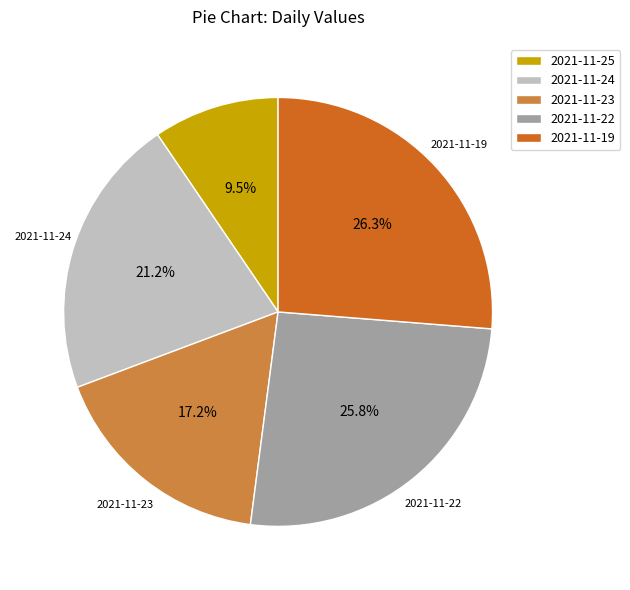

To the nearest percent, what is the difference between the largest and smallest slice percentages?

17%